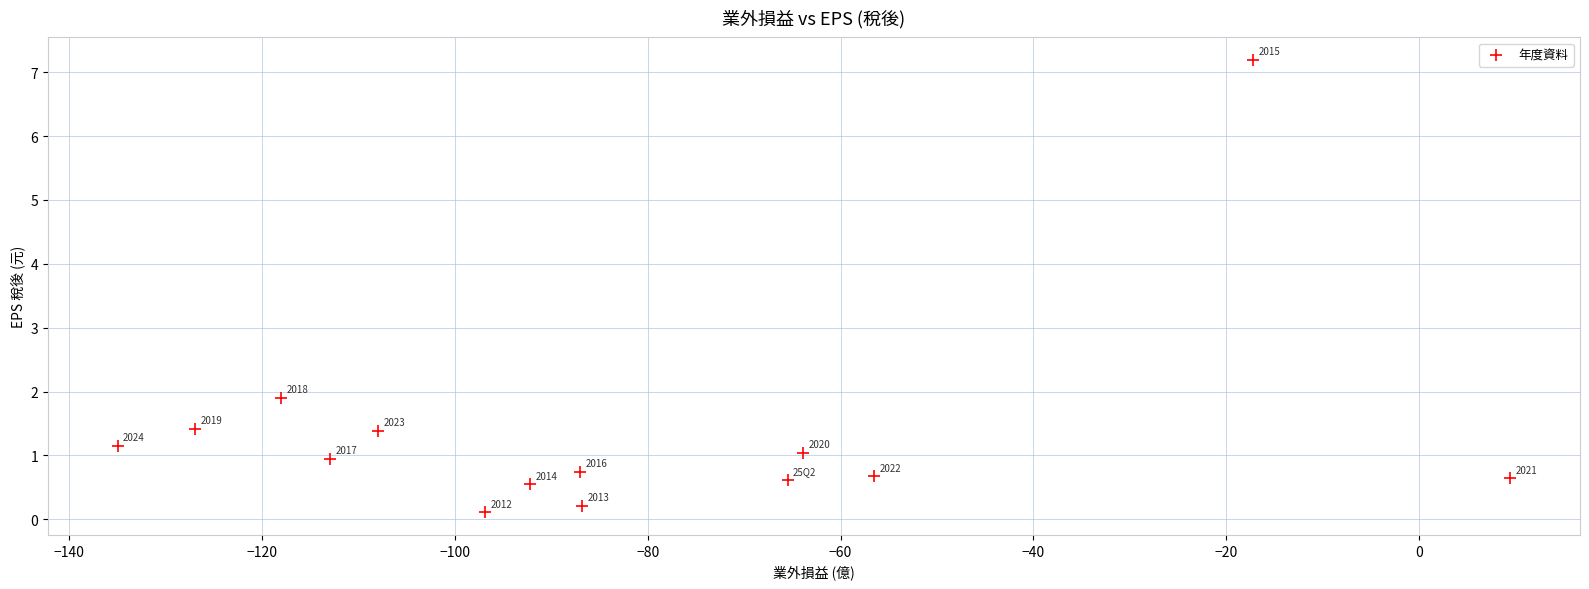

What Y value in the scatter plot is closest to 3?

1.9